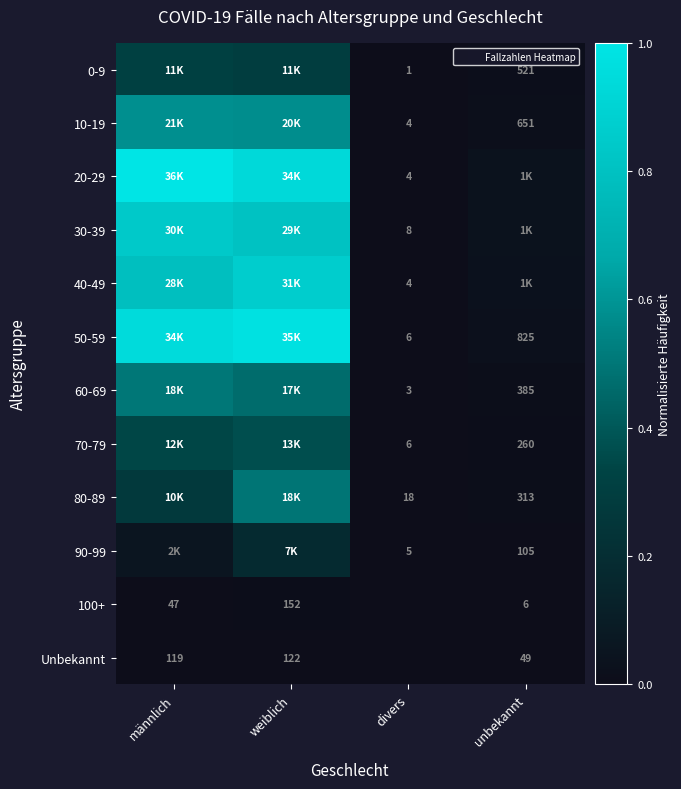

The 70-79 series shows 0.2 at männlich. True or false?

False